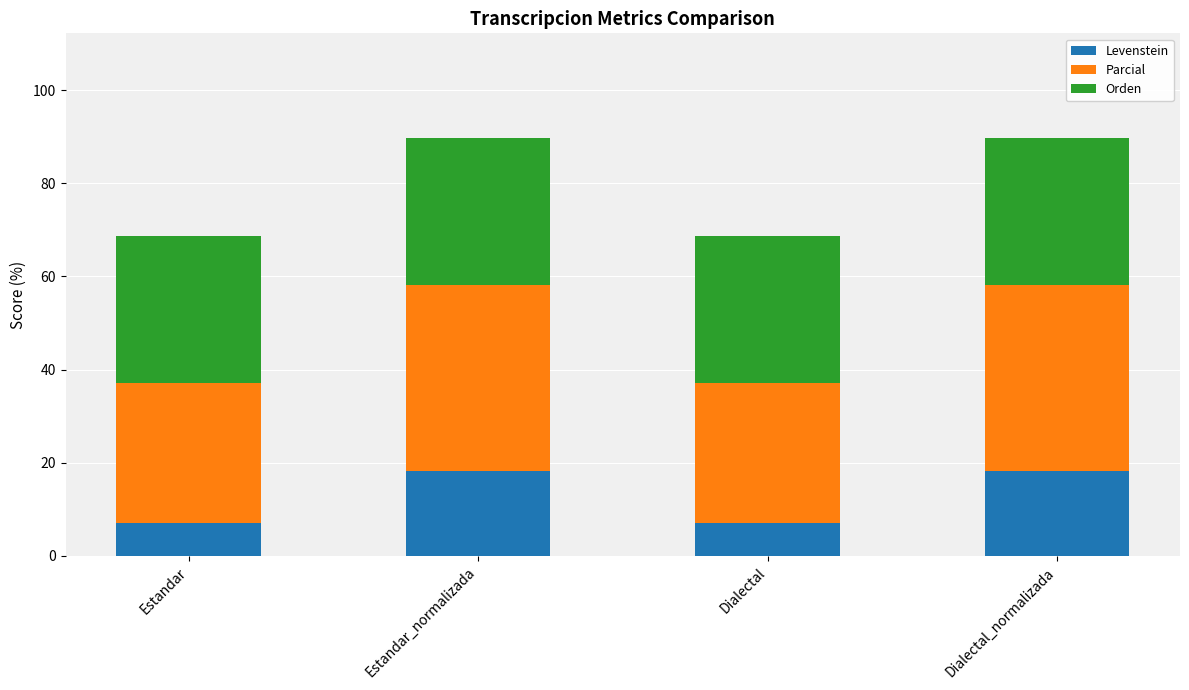

The value of Levenstein at Estandar is 10.6. True or false?

False